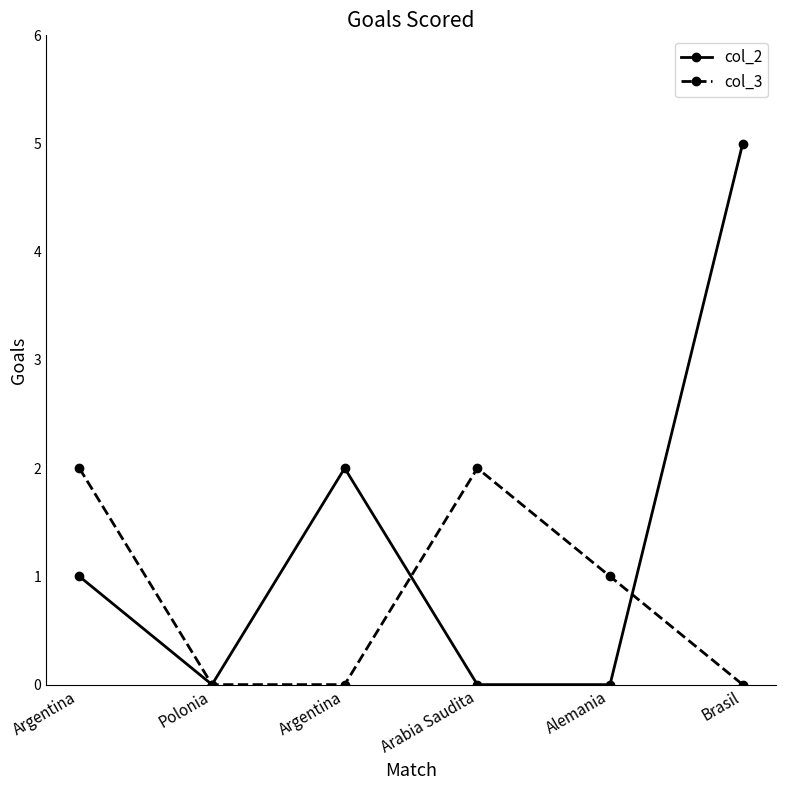

What is the label of the 4th point from the left?

Arabia Saudita